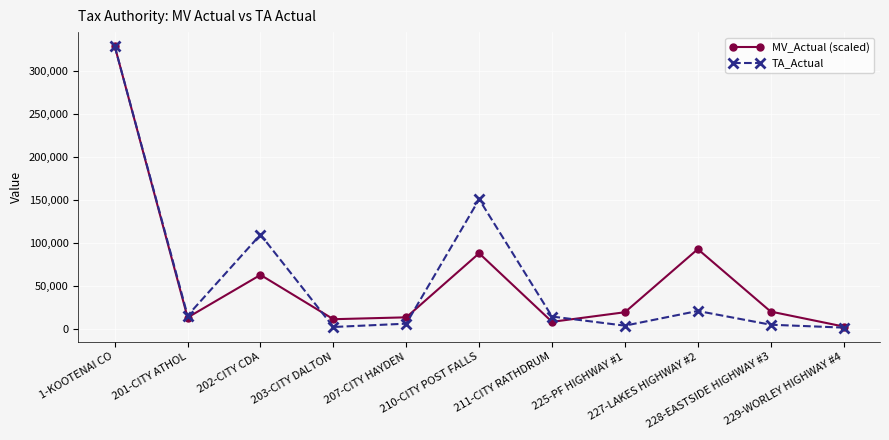

What is the difference between the maximum and second lowest values in the MV_Actual (scaled) series?

320941.9